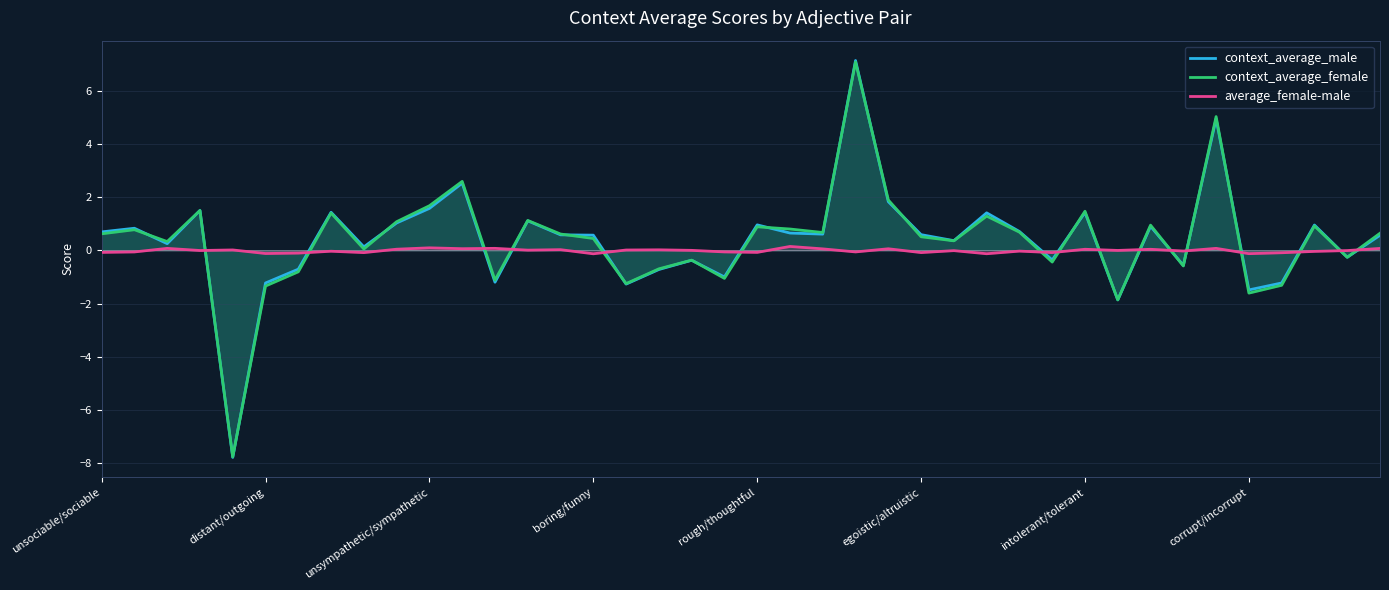

After their last crossing, which series has the higher values: context_average_male or average_female-male?

context_average_male